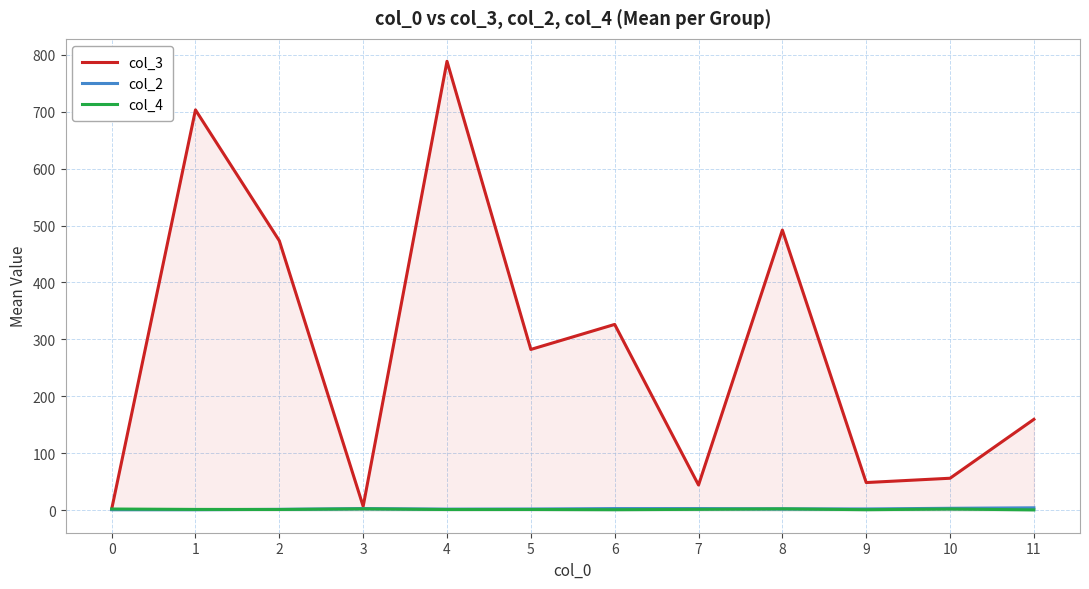

What are all the series names shown in the legend?

col_3, col_2, col_4